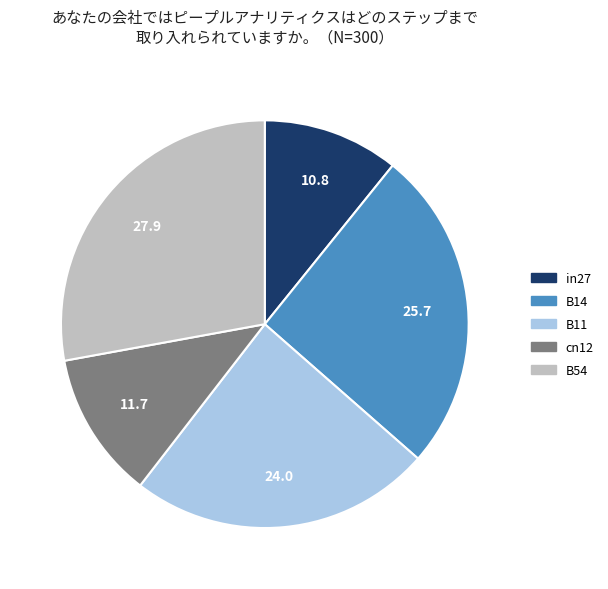

Which has a higher value, in27 or B11?

B11